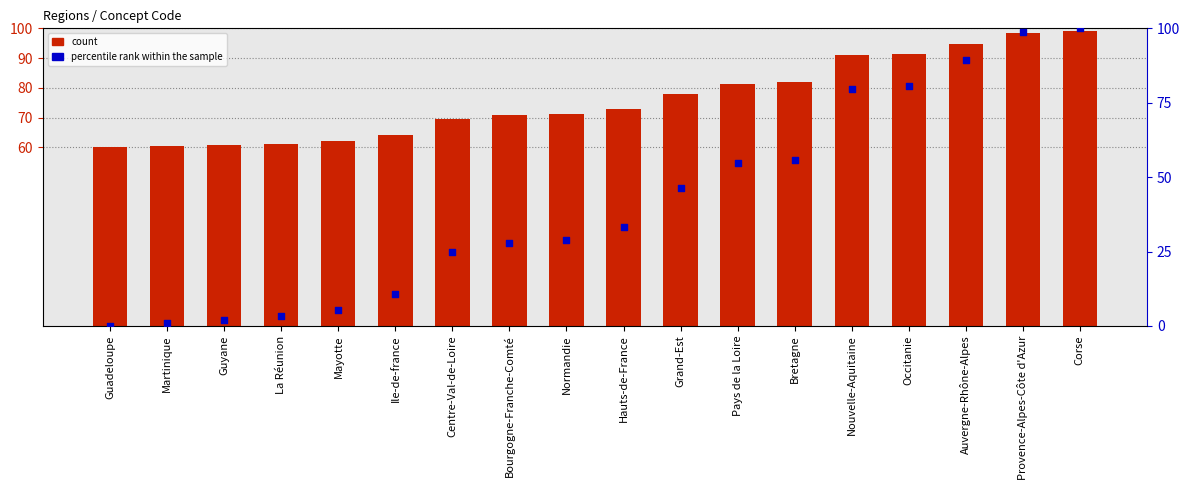

At how many categories does at least one series exceed 0?

18